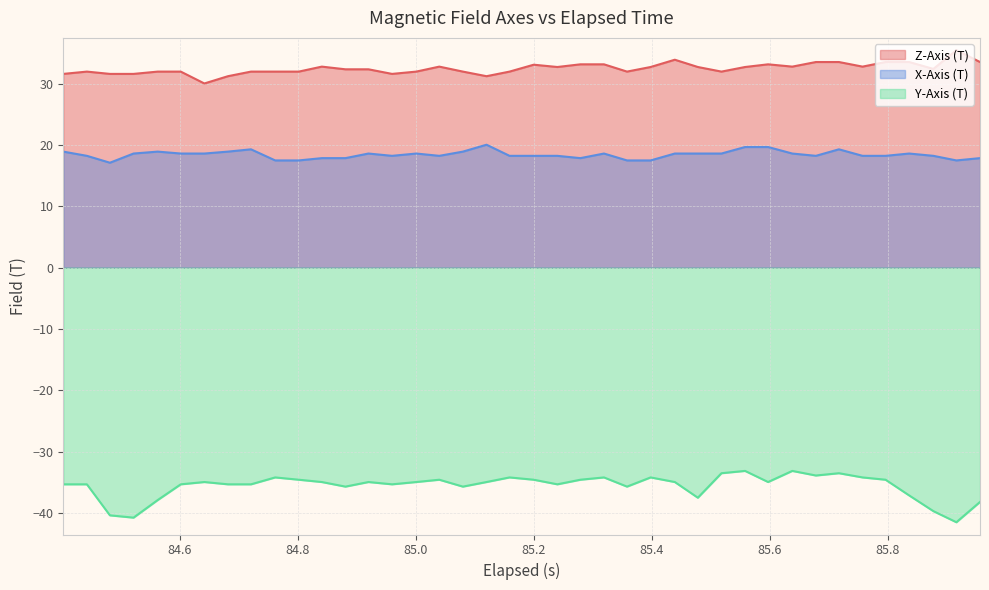

Which series has the largest total across all categories?

Z-Axis (T)